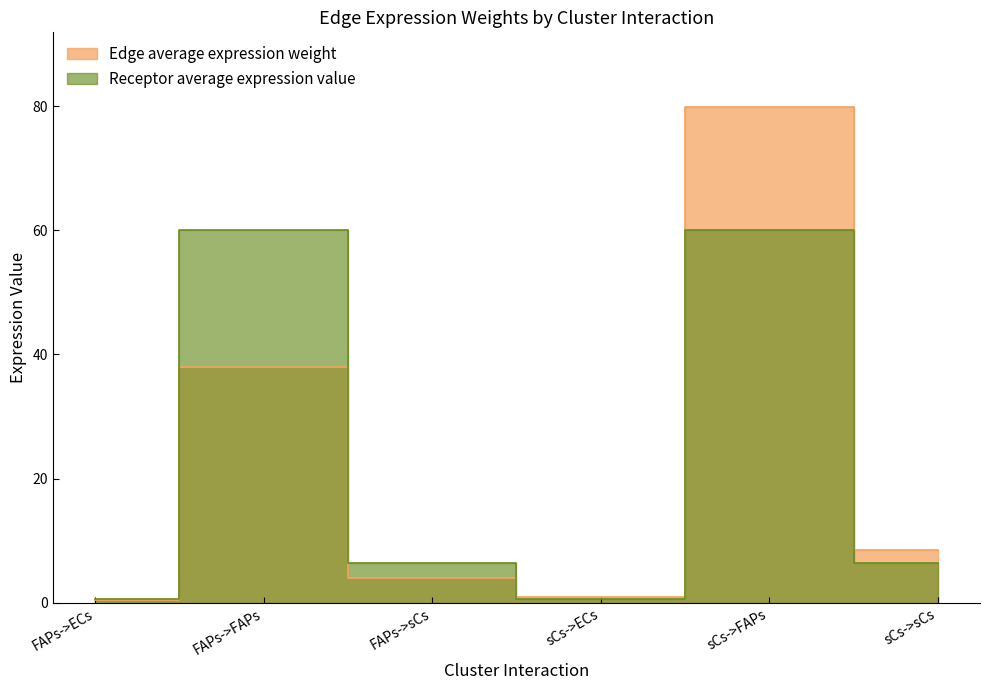

What is the ratio of the value at FAPs->ECs to the value at FAPs->sCs?

0.1